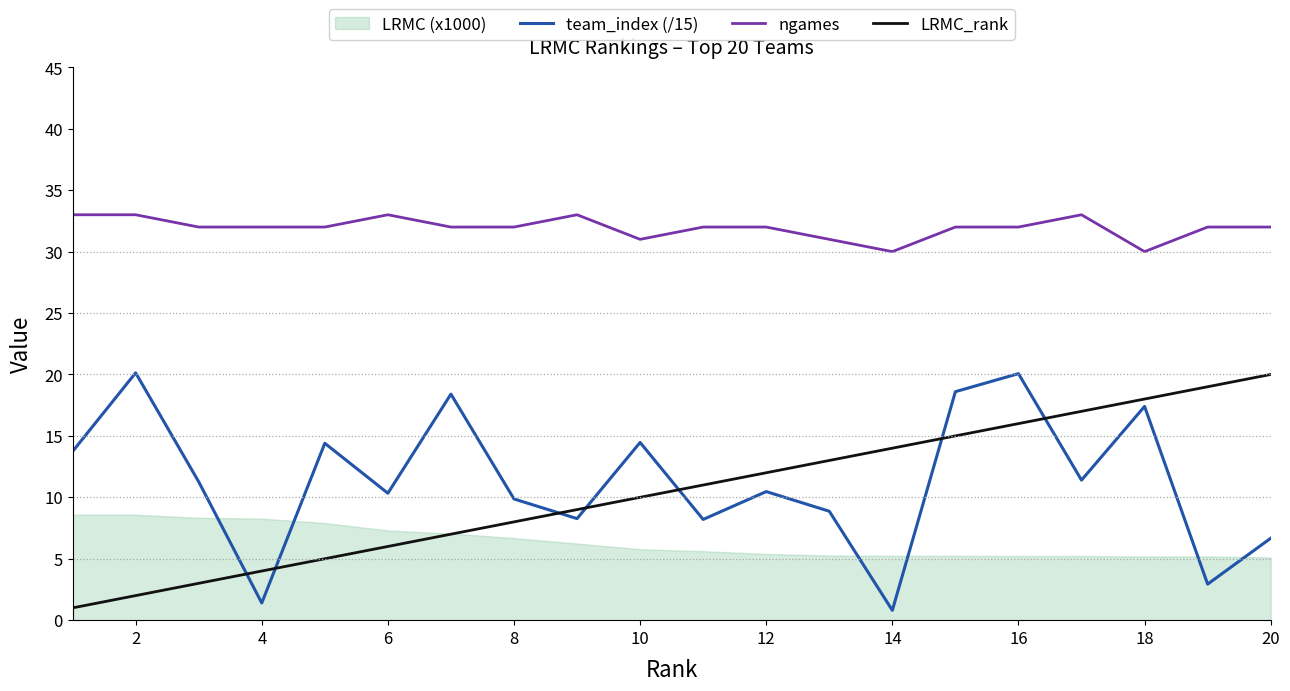

Read the ngames value at 12.

32.0